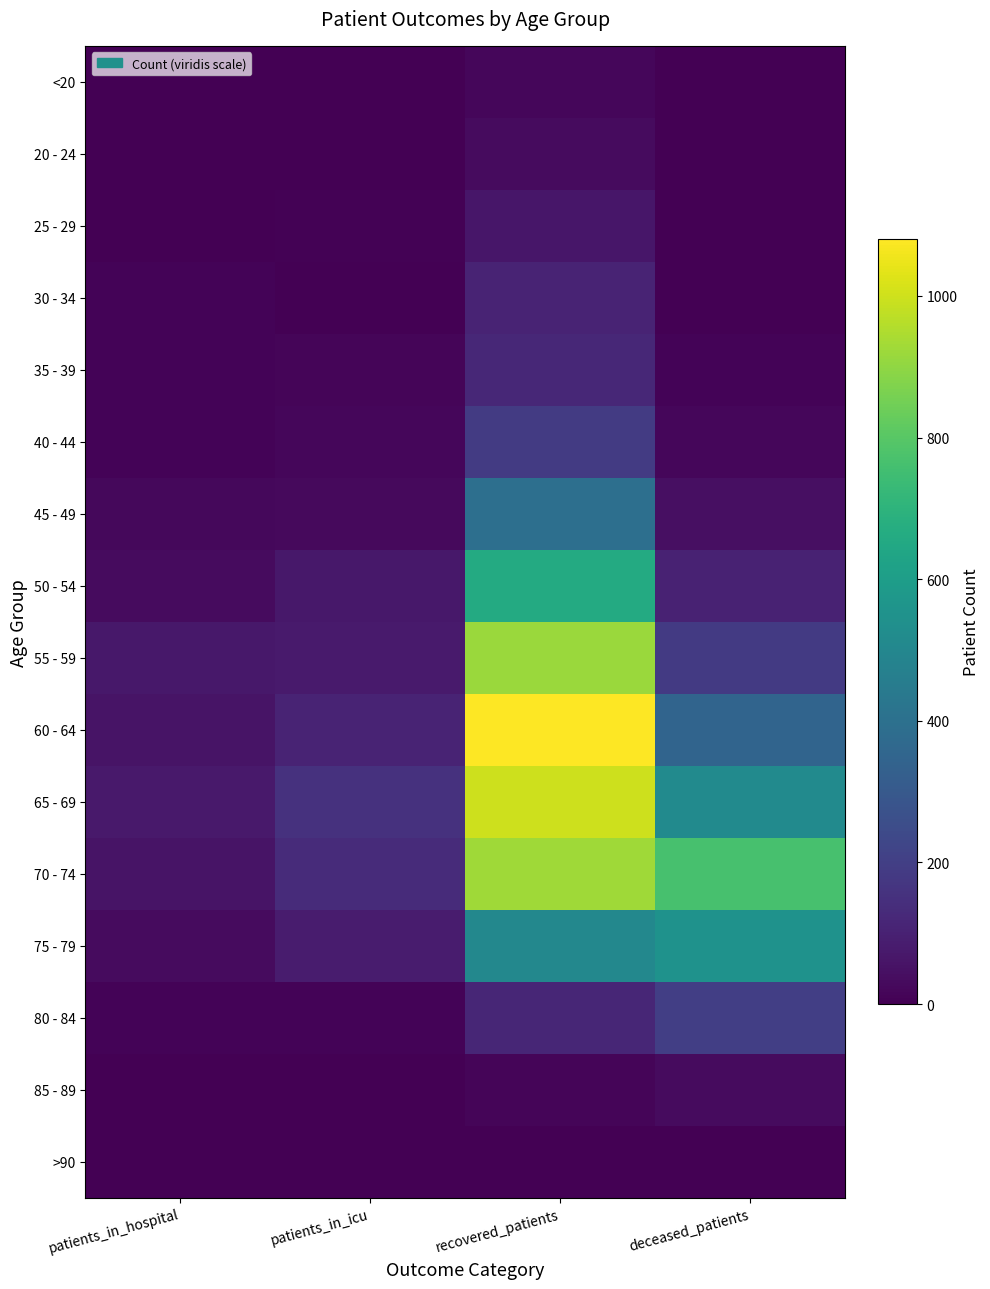

Reading left to right, what are all the values shown in this chart?

<20: patients_in_hospital=0	patients_in_icu=0	recovered_patients=17	deceased_patients=2
20 - 24: patients_in_hospital=4	patients_in_icu=0	recovered_patients=32	deceased_patients=0
25 - 29: patients_in_hospital=1	patients_in_icu=5	recovered_patients=64	deceased_patients=3
30 - 34: patients_in_hospital=10	patients_in_icu=4	recovered_patients=107	deceased_patients=3
35 - 39: patients_in_hospital=10	patients_in_icu=15	recovered_patients=120	deceased_patients=12
40 - 44: patients_in_hospital=10	patients_in_icu=21	recovered_patients=186	deceased_patients=17
45 - 49: patients_in_hospital=22	patients_in_icu=27	recovered_patients=393	deceased_patients=44
50 - 54: patients_in_hospital=30	patients_in_icu=69	recovered_patients=659	deceased_patients=103
55 - 59: patients_in_hospital=70	patients_in_icu=80	recovered_patients=916	deceased_patients=184
60 - 64: patients_in_hospital=58	patients_in_icu=108	recovered_patients=1080	deceased_patients=346
65 - 69: patients_in_hospital=74	patients_in_icu=153	recovered_patients=997	deceased_patients=518
70 - 74: patients_in_hospital=57	patients_in_icu=134	recovered_patients=928	deceased_patients=766
75 - 79: patients_in_hospital=33	patients_in_icu=81	recovered_patients=503	deceased_patients=551
80 - 84: patients_in_hospital=11	patients_in_icu=10	recovered_patients=118	deceased_patients=199
85 - 89: patients_in_hospital=2	patients_in_icu=0	recovered_patients=15	deceased_patients=33
>90: patients_in_hospital=1	patients_in_icu=0	recovered_patients=3	deceased_patients=2